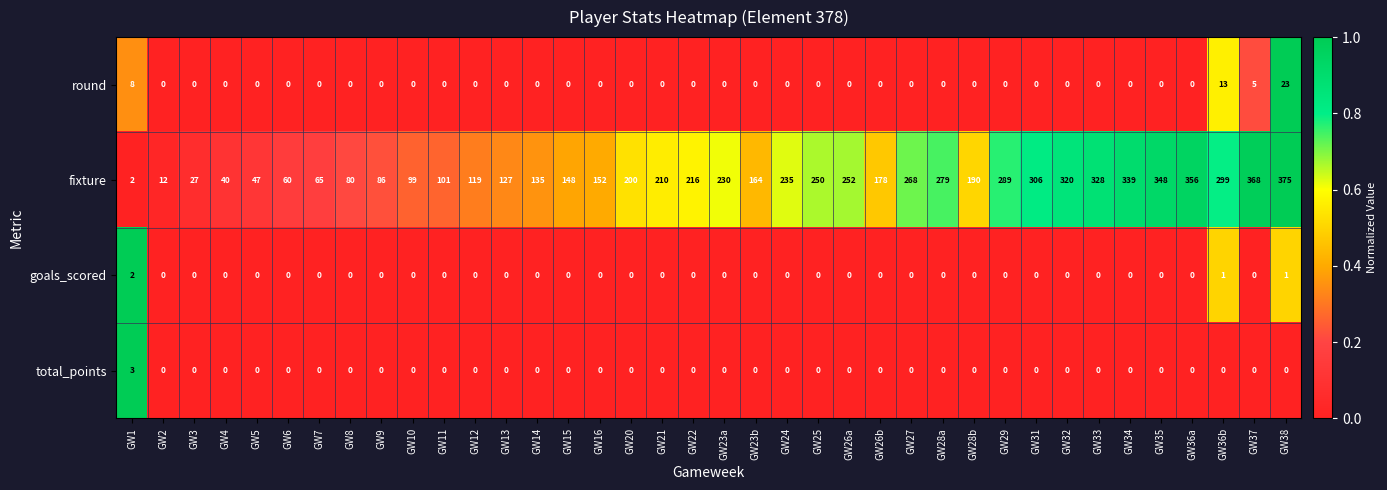

Which label corresponds to the largest value in the chart?

GW38